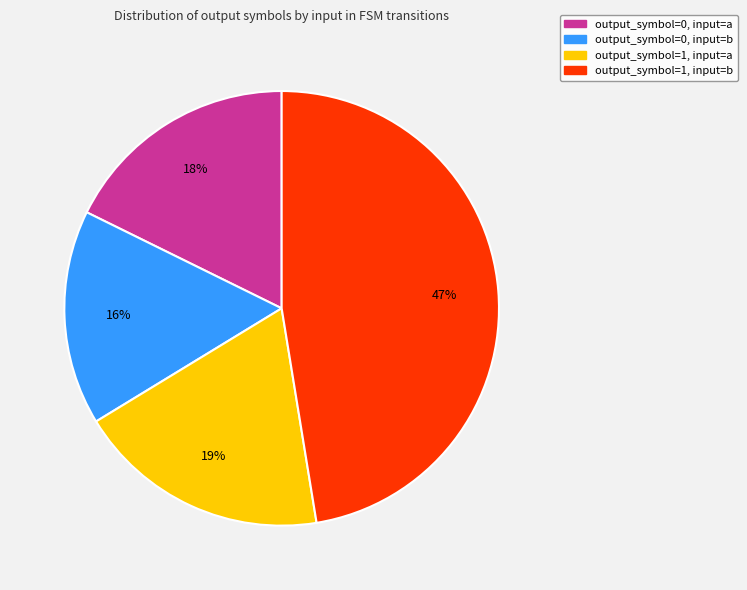

How many segments does this pie chart have?

4